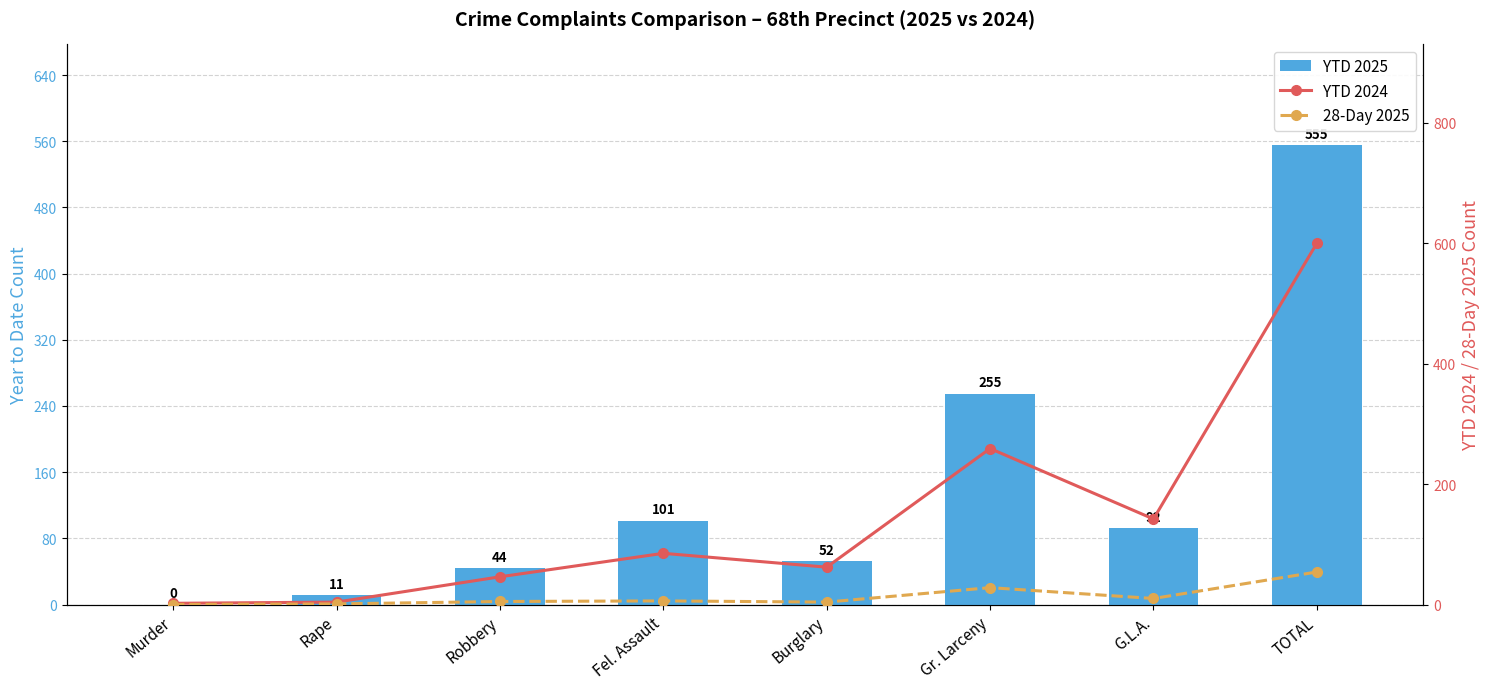

Reading right to left, what are all the values shown in this chart?

YTD 2025: TOTAL=555	G.L.A.=92	Gr. Larceny=255	Burglary=52	Fel. Assault=101	Robbery=44	Rape=11	Murder=0
YTD 2024: TOTAL=600	G.L.A.=142	Gr. Larceny=259	Burglary=62	Fel. Assault=85	Robbery=46	Rape=4	Murder=2
28-Day 2025: TOTAL=54	G.L.A.=10	Gr. Larceny=28	Burglary=4	Fel. Assault=6	Robbery=5	Rape=1	Murder=0